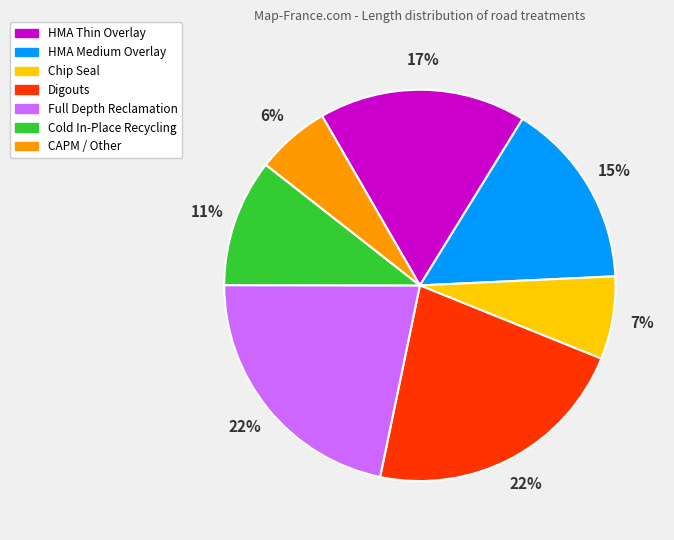

What is the ratio of the value at Full Depth Reclamation to the value at Digouts?

1.0